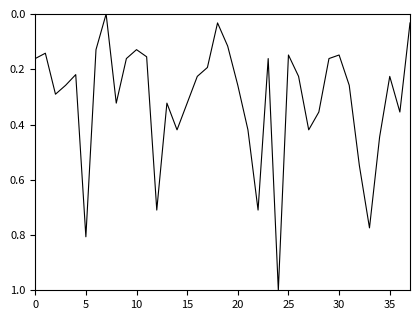

What is the maximum value shown in the chart?

1.0